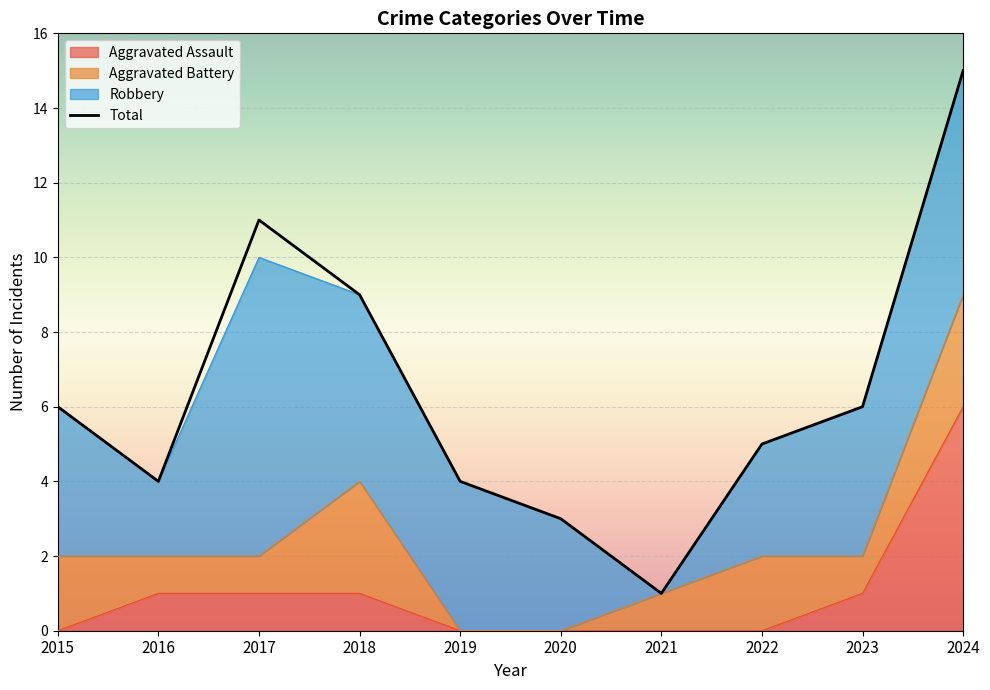

How many values in Aggravated Assault are above zero?

5